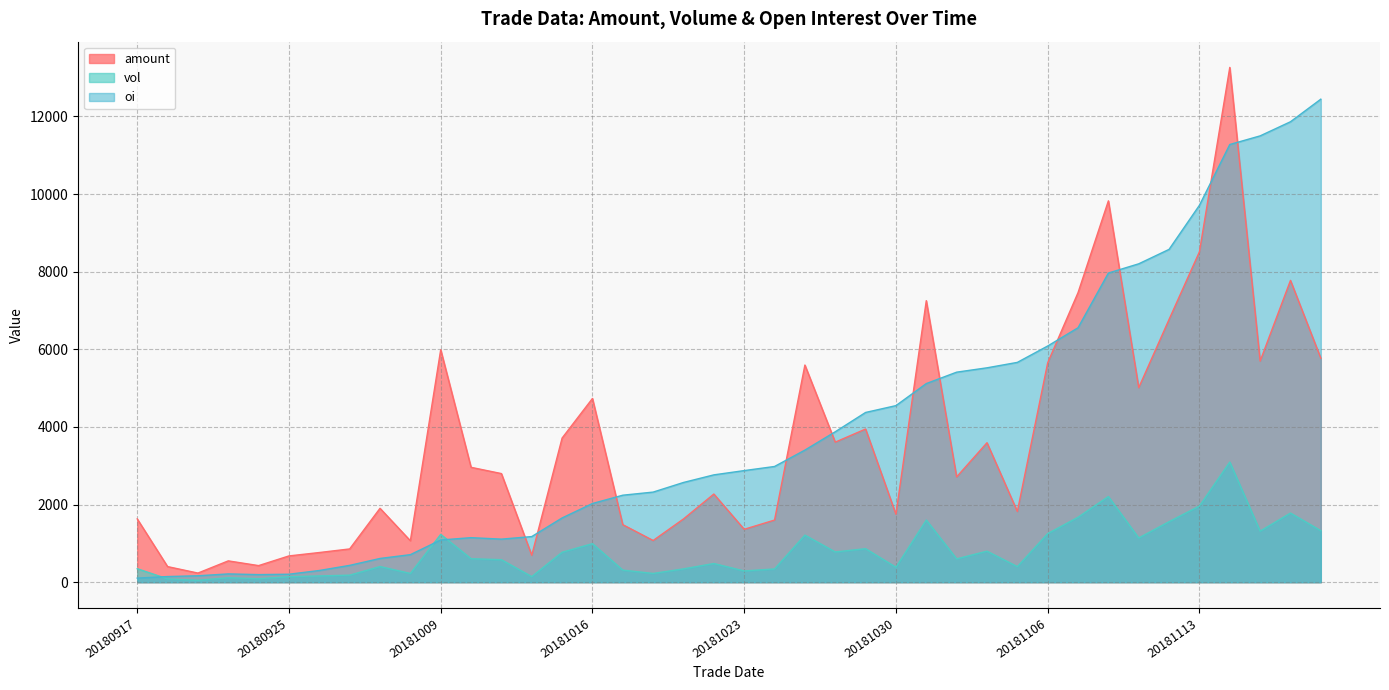

Is the value of vol at 20180925 greater than the value of amount at 20181009?

No